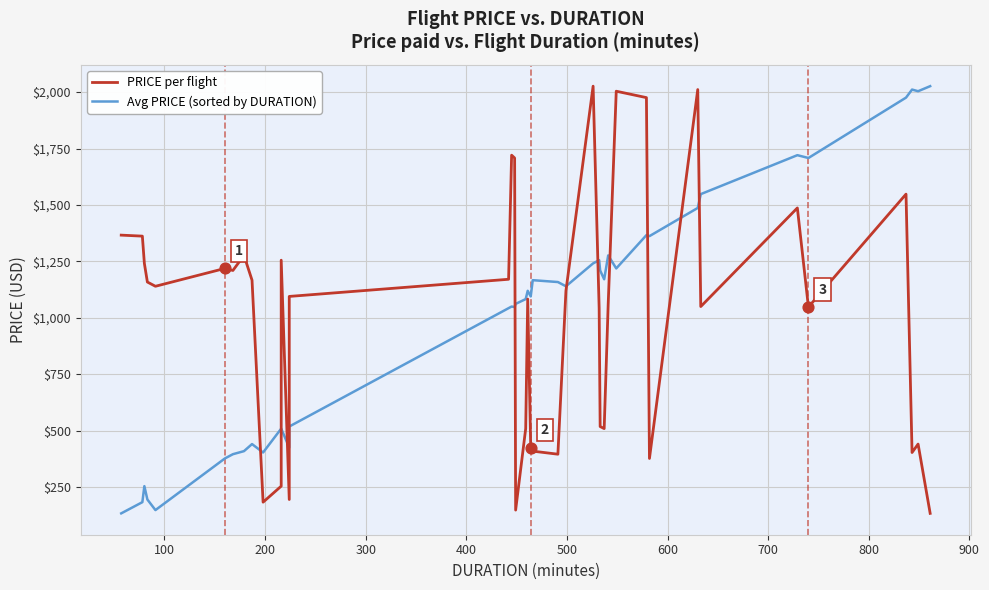

Which series has the largest total across all categories?

PRICE per flight